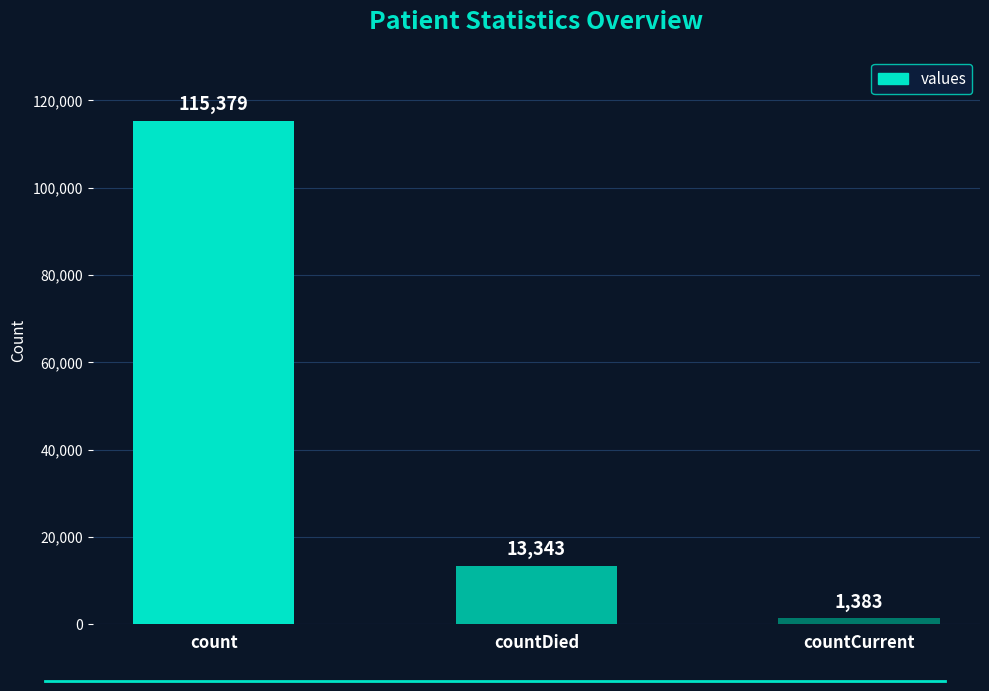

Reading right to left, transcribe all the data shown in this chart.

countCurrent=1383	countDied=13343	count=115379